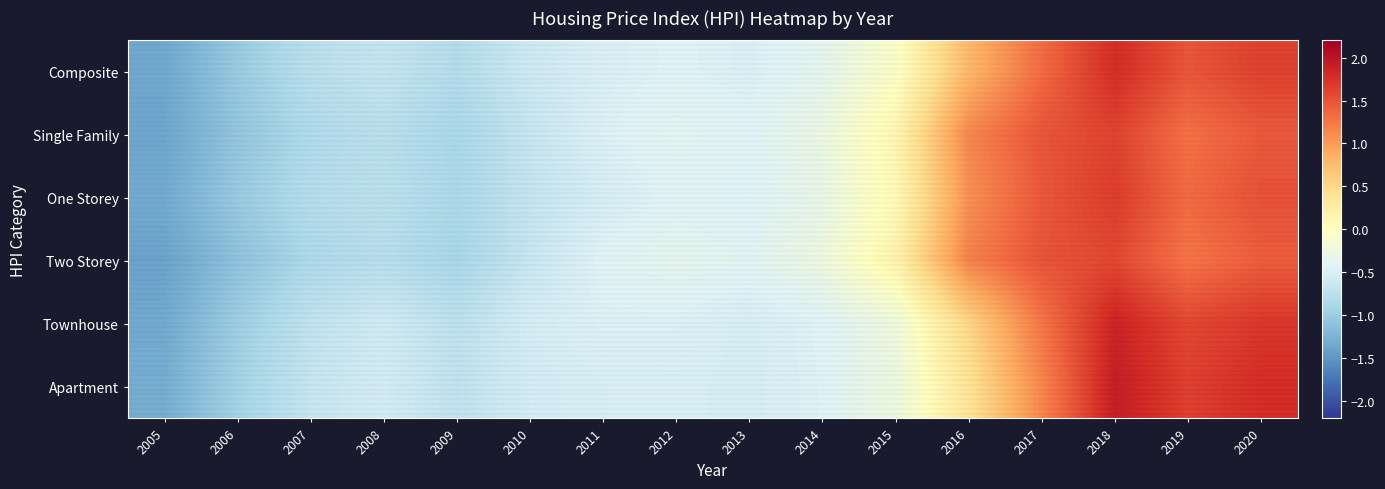

At which category is the sum across all series the highest?

2018